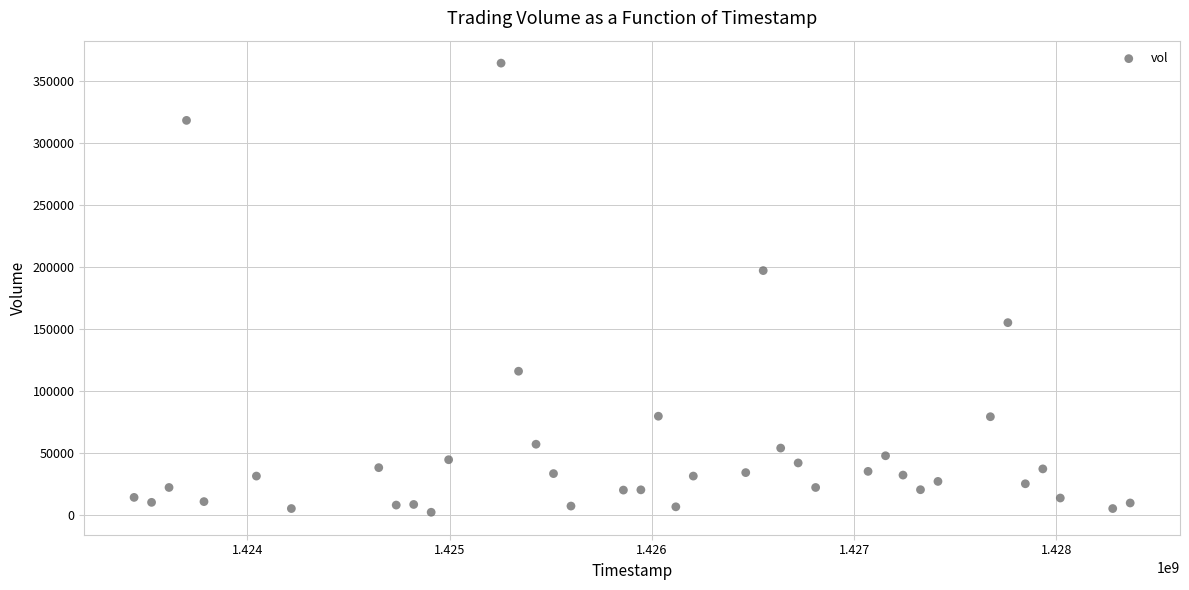

What is the range of Y values (max minus min)?

362400